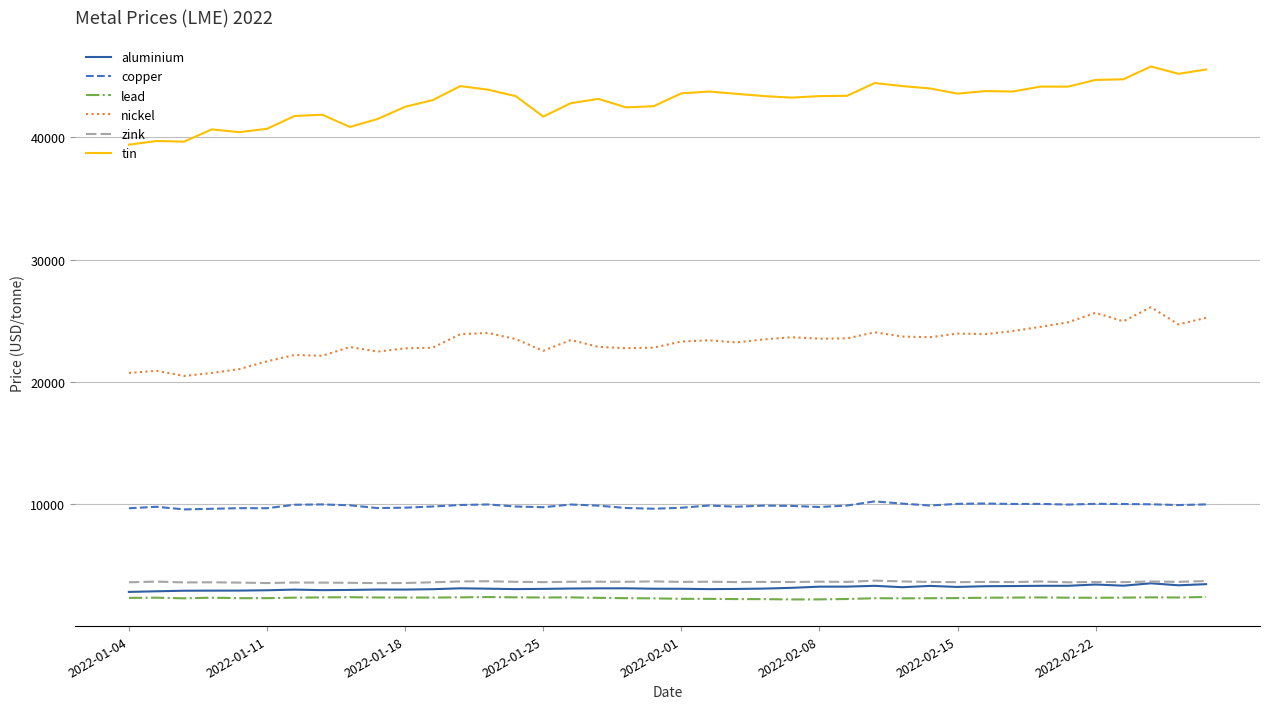

What is the maximum value shown in the chart?

45795.0